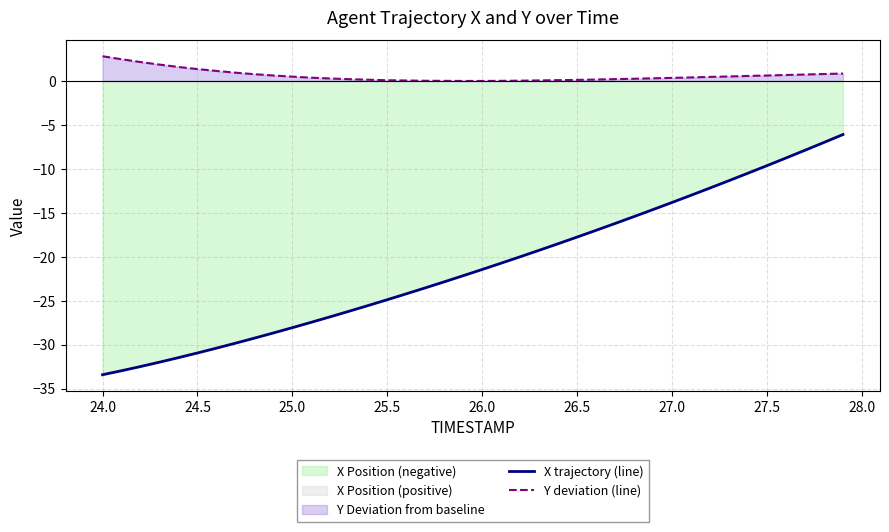

True or false: X trajectory (line) and Y deviation (line) cross at least once.

False